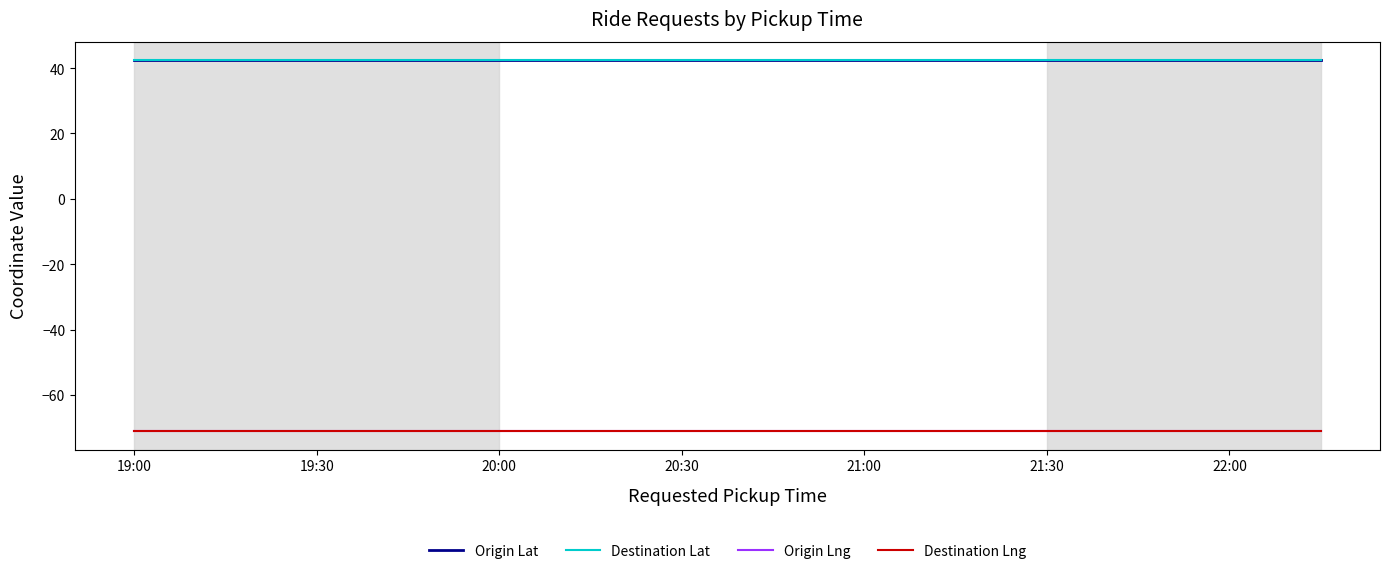

True or false: Destination Lat and Destination Lng intersect in this chart.

False